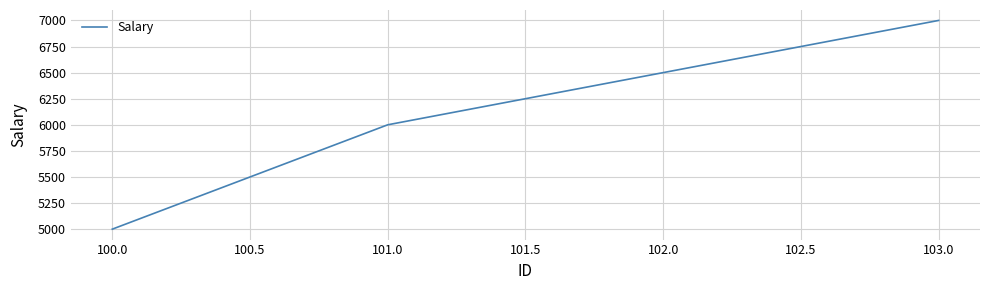

Reading left to right, list all the values displayed in this chart.

100.0=5000	101.0=6000	103.0=7000